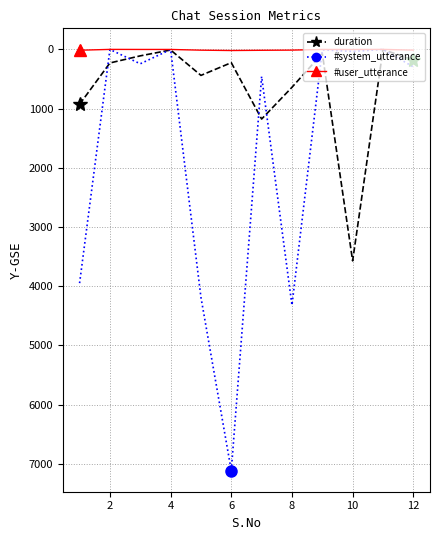

What is the greatest value displayed?

7114